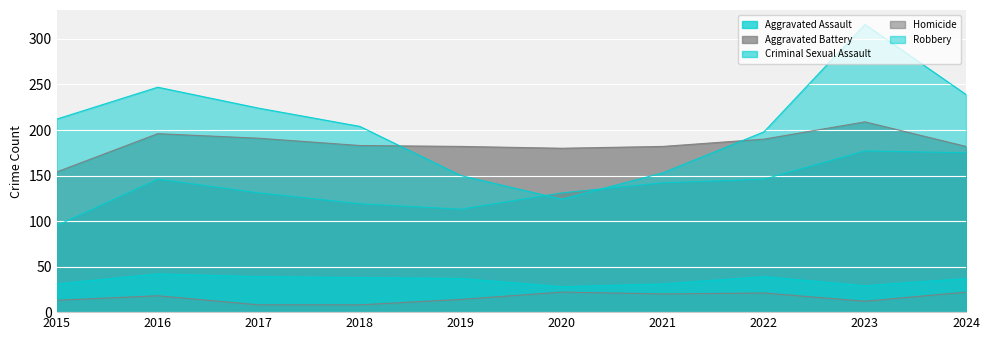

Is it true that Aggravated Battery equals 314 at 2024?

False